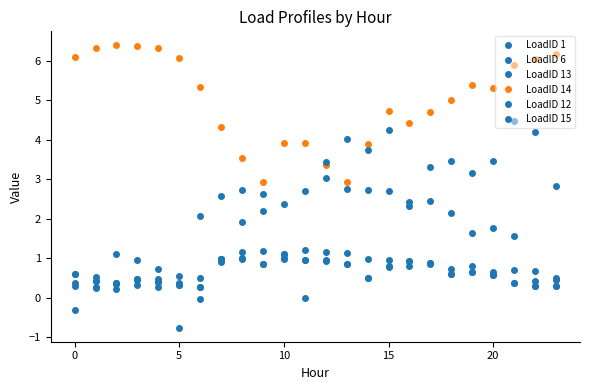

True or false: LoadID 12 and LoadID 14 cross at least once.

True